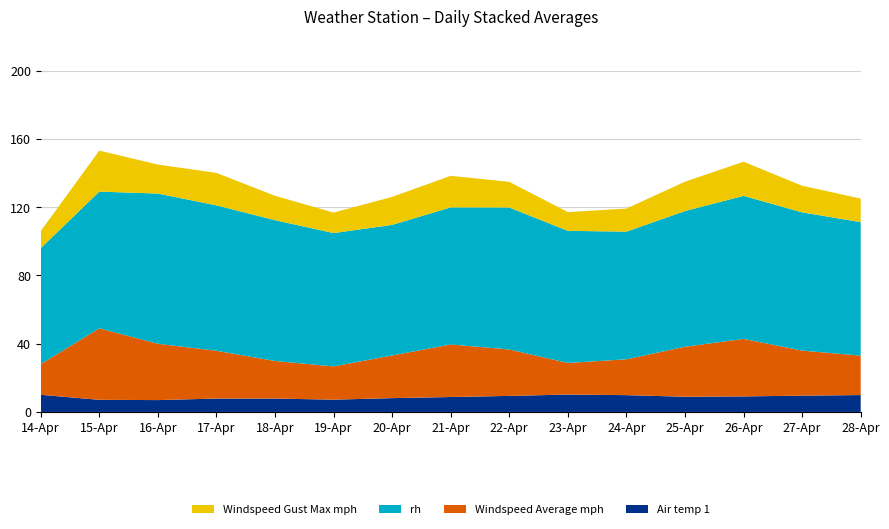

What is the lowest value of the Air temp 1 series?

7.0